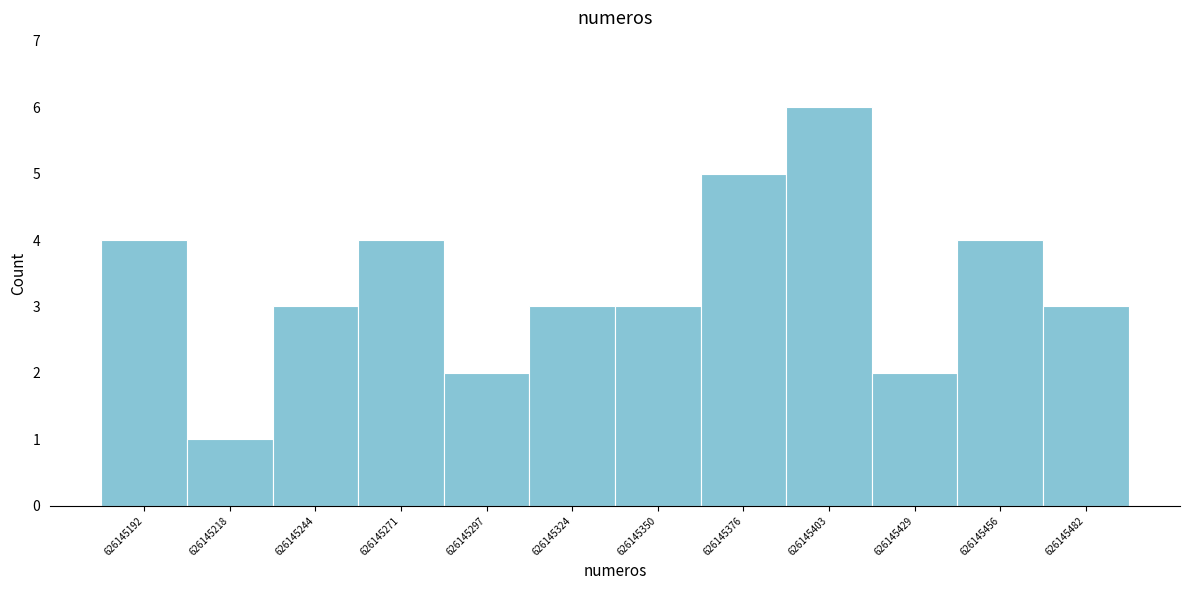

Reading right to left, what are all the values shown in this chart?

3	4	2	6	5	3	3	2	4	3	1	4